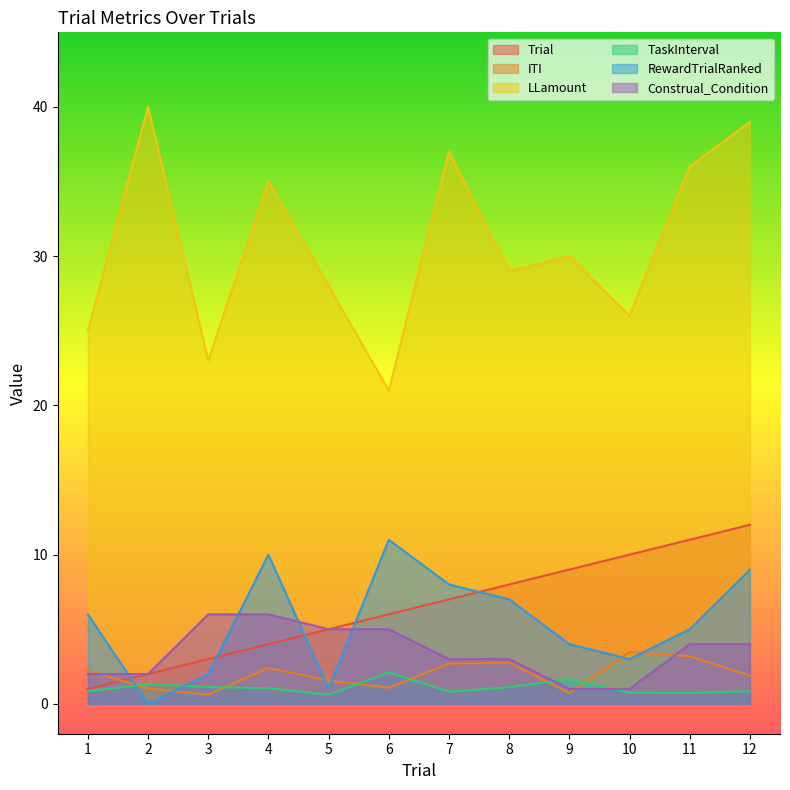

What is the sum of all ITI values?

23.7